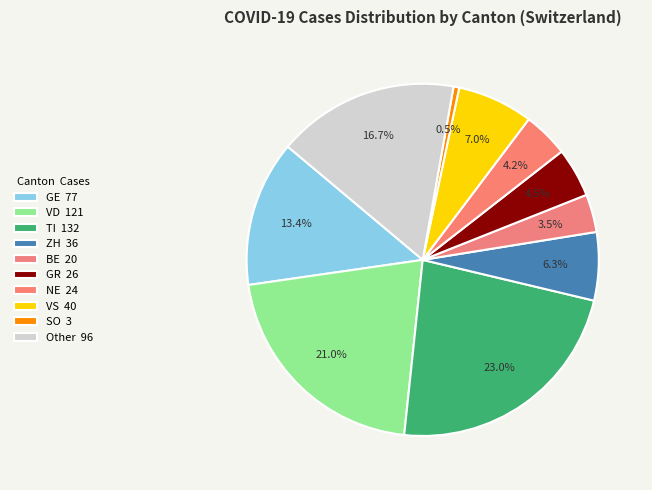

How many segments does this pie chart have?

10